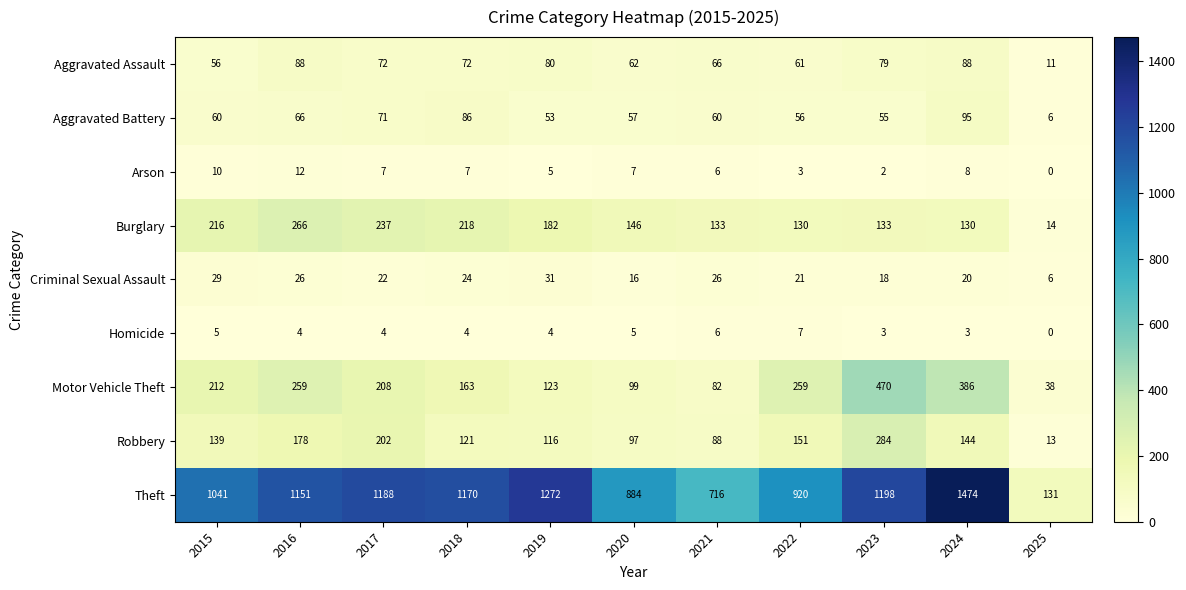

At which category is the sum across all series the highest?

2024